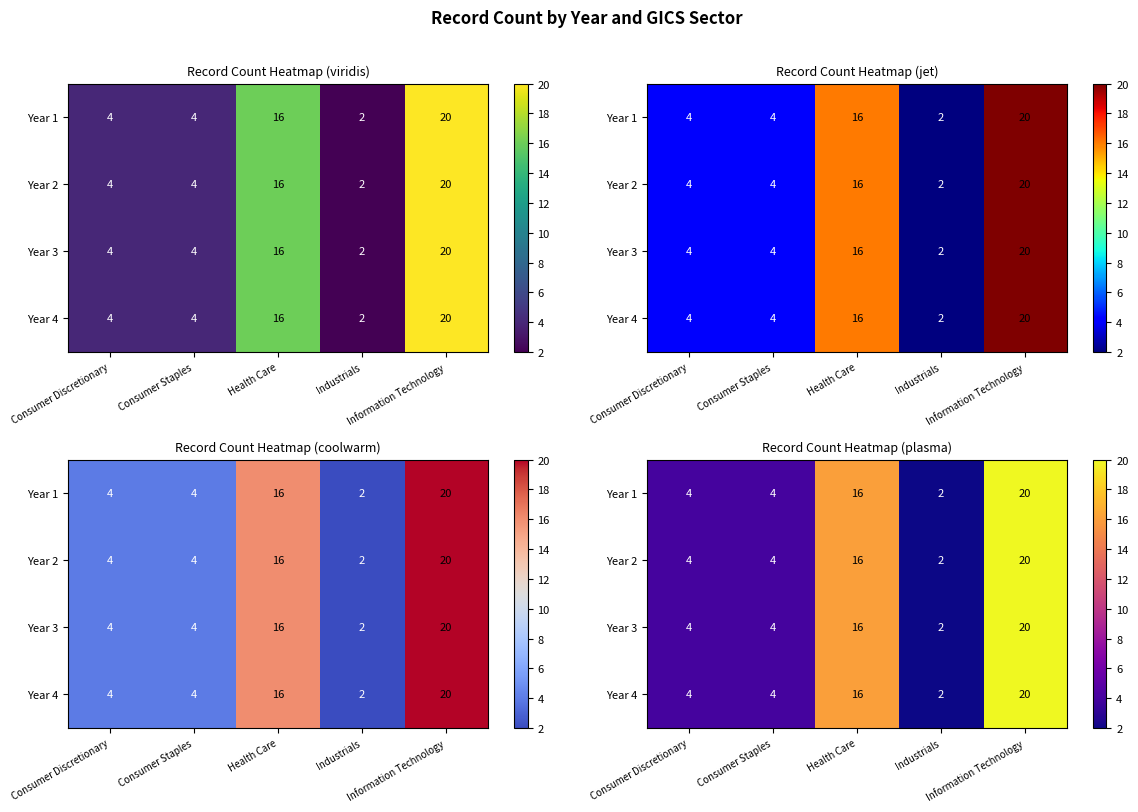

At which label does Year 3 first exceed 4?

Health Care